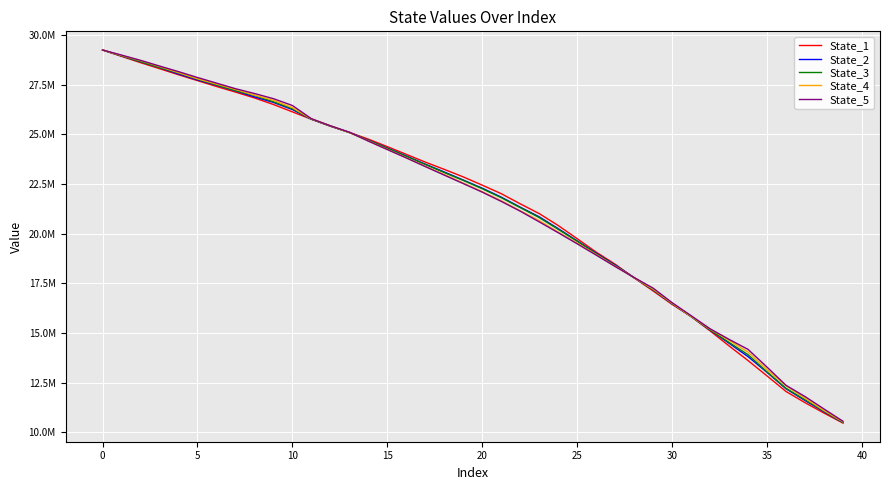

What are all the series names shown in the legend?

State_1, State_2, State_3, State_4, State_5